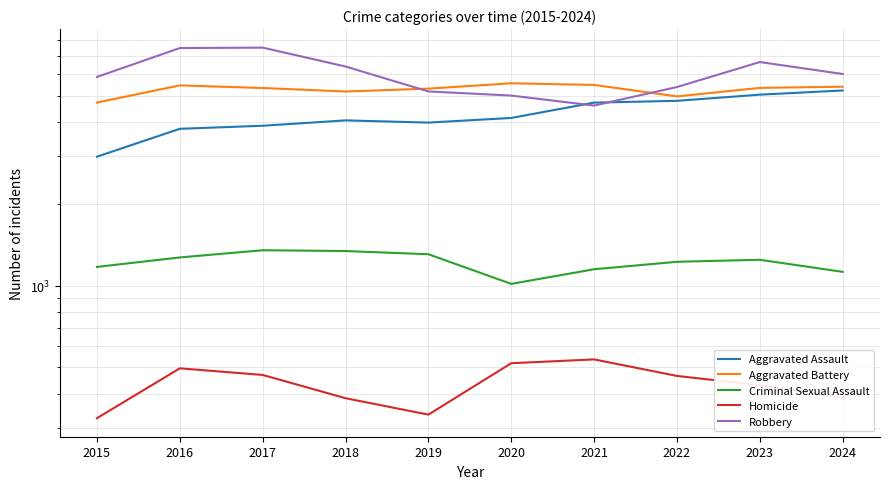

What is the difference between the maximum and minimum values in the Aggravated Assault series?

2248